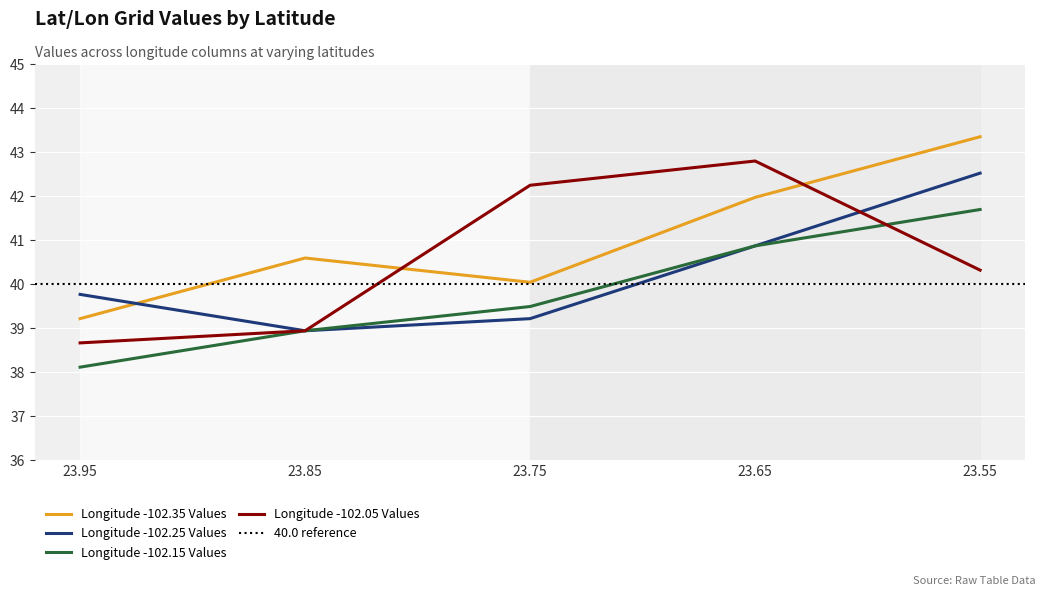

Is the value of Longitude -102.35 Values at 23.95 greater than the value of Longitude -102.05 Values at 23.95?

Yes